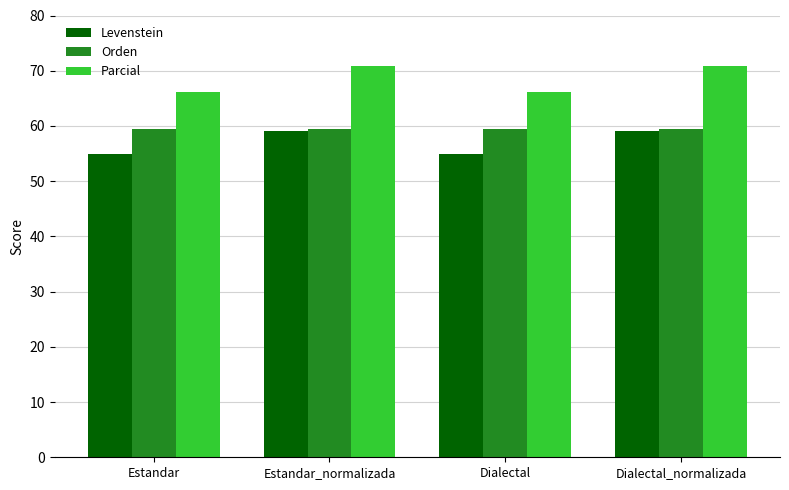

What position from the left is Dialectal_normalizada?

4